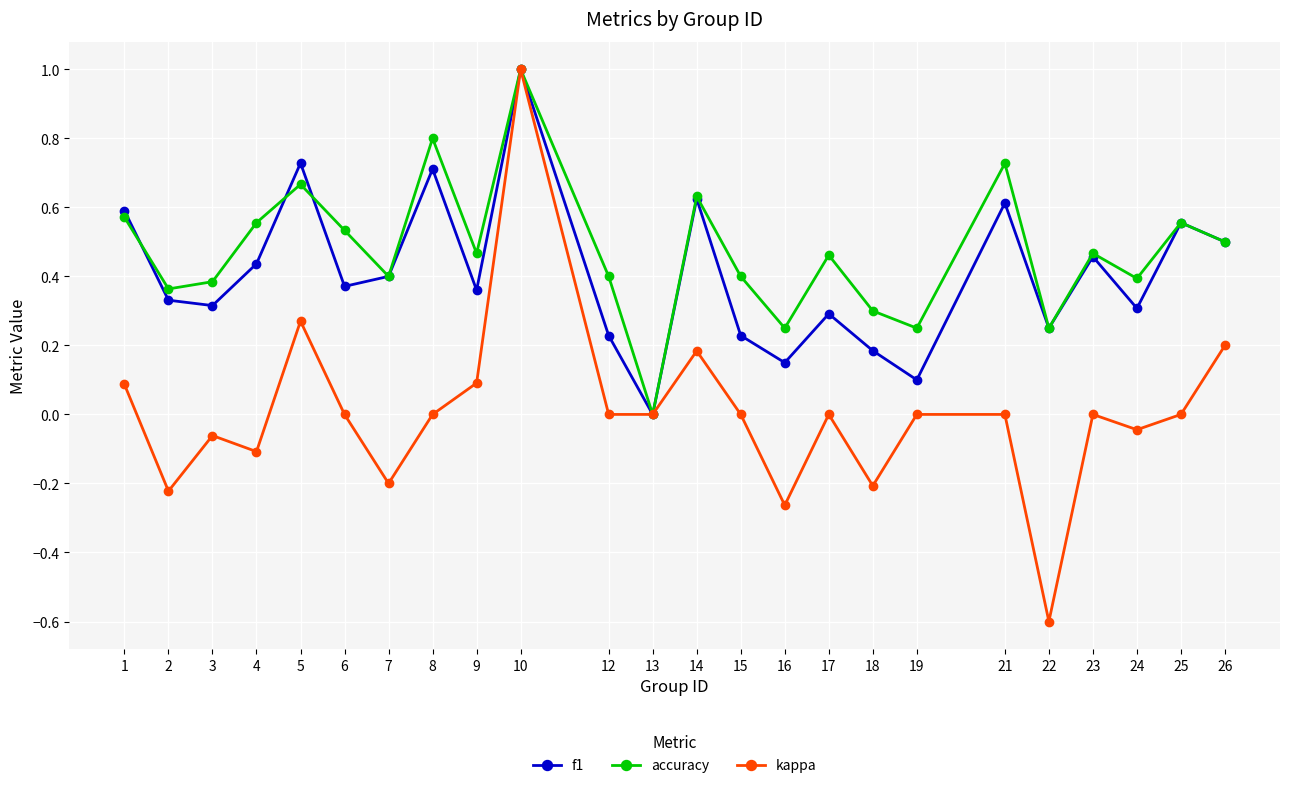

How many values in the f1 series exceed 0?

23